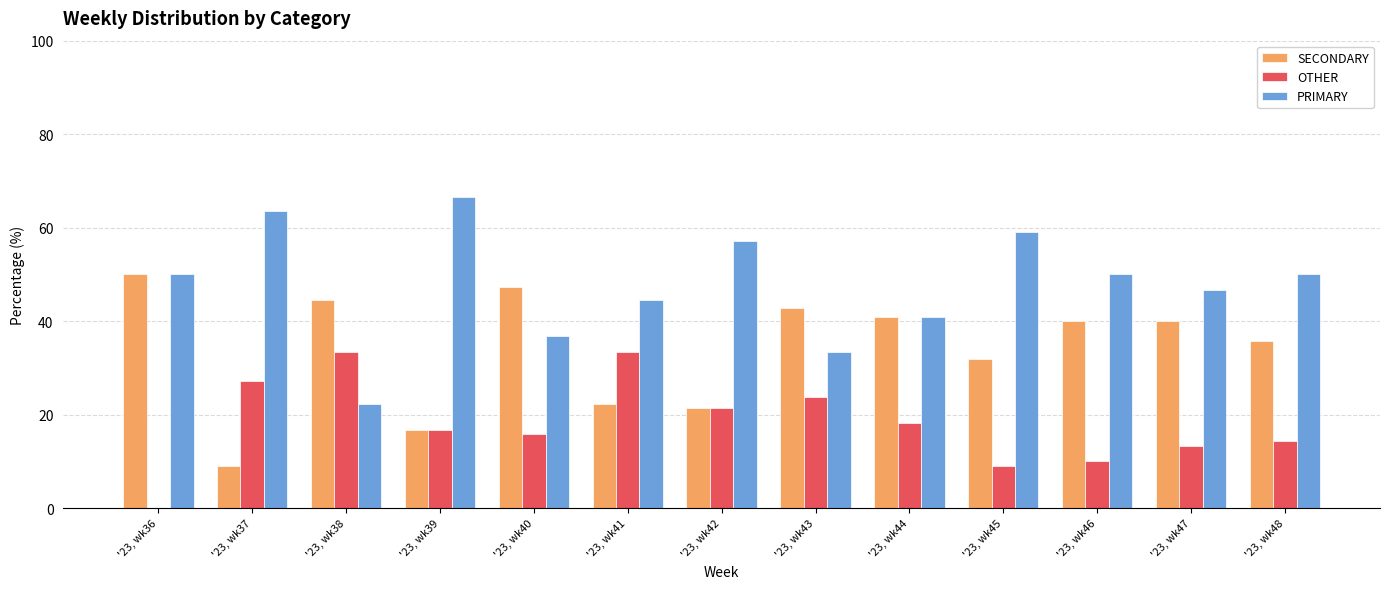

What is the average value of the OTHER series?

18.2